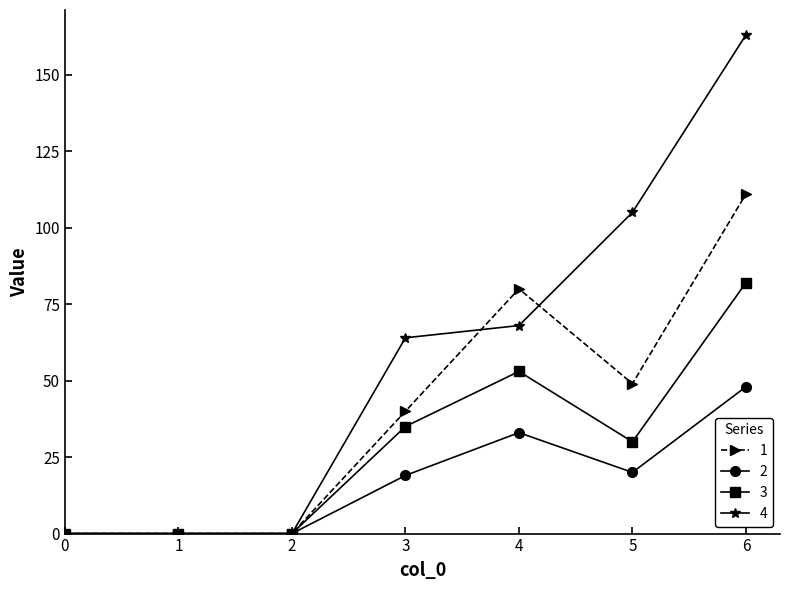

How many data points does each series have?

7